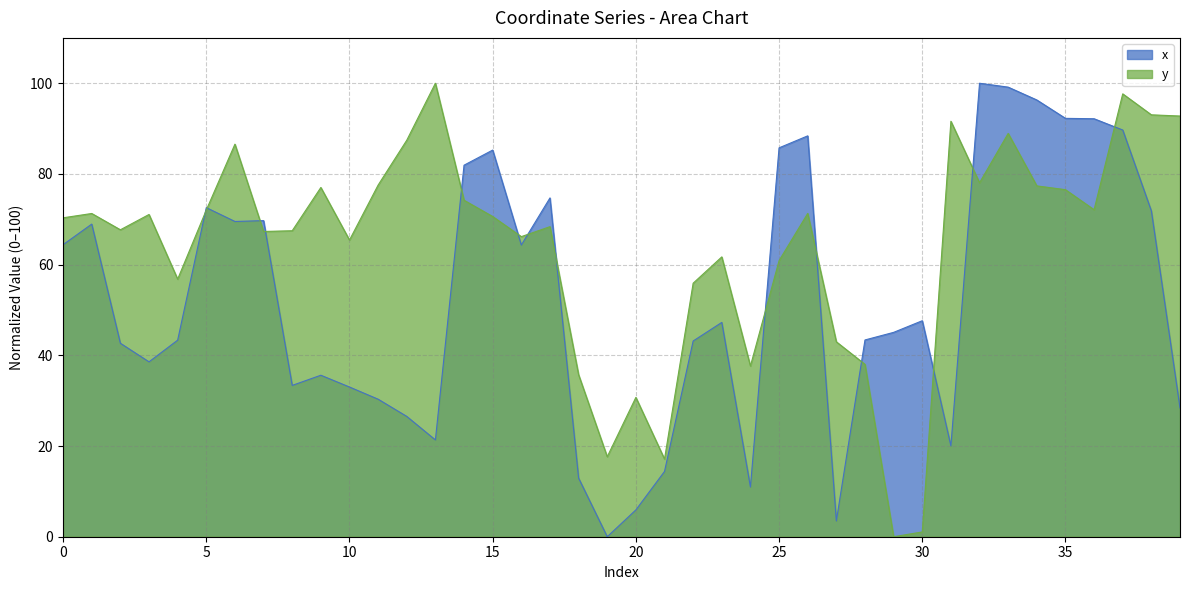

At 25, list the series in order from largest to smallest.

x, y